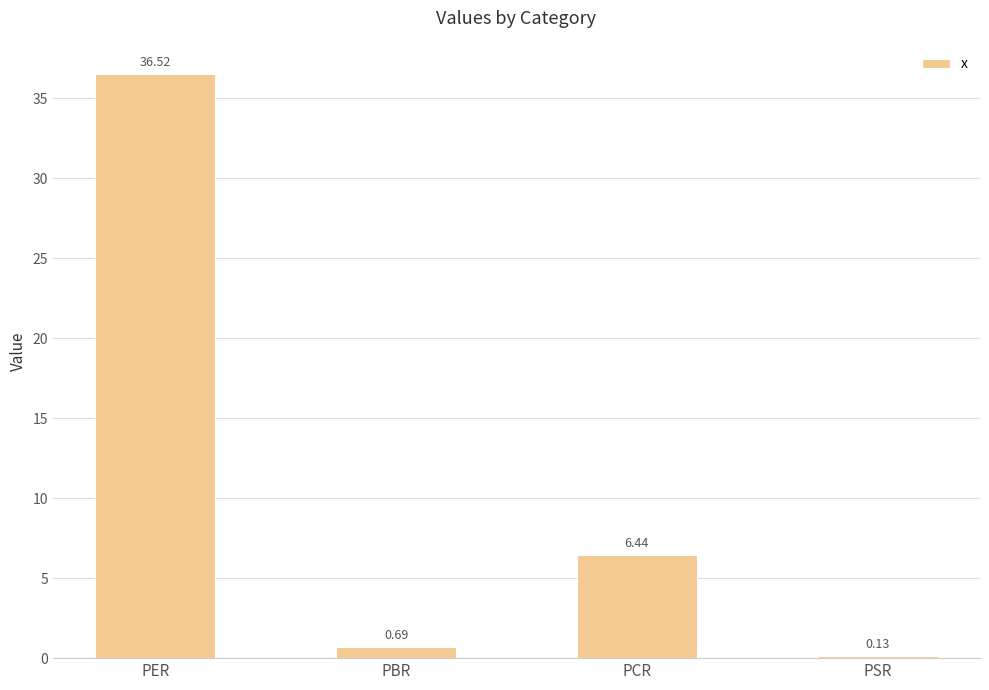

At which label is the value closest to 18?

PCR